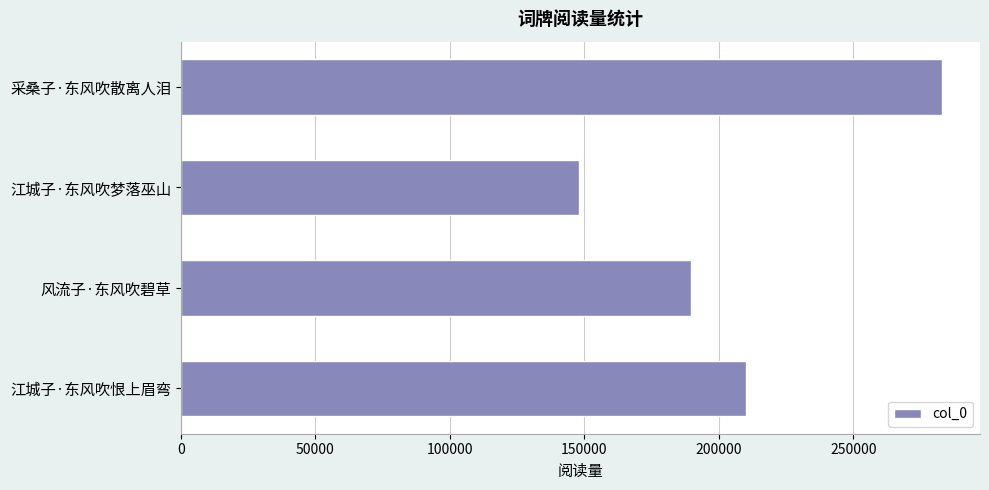

What is the ratio of the value at 采桑子·东风吹散离人泪 to the value at 江城子·东风吹恨上眉弯?

1.3